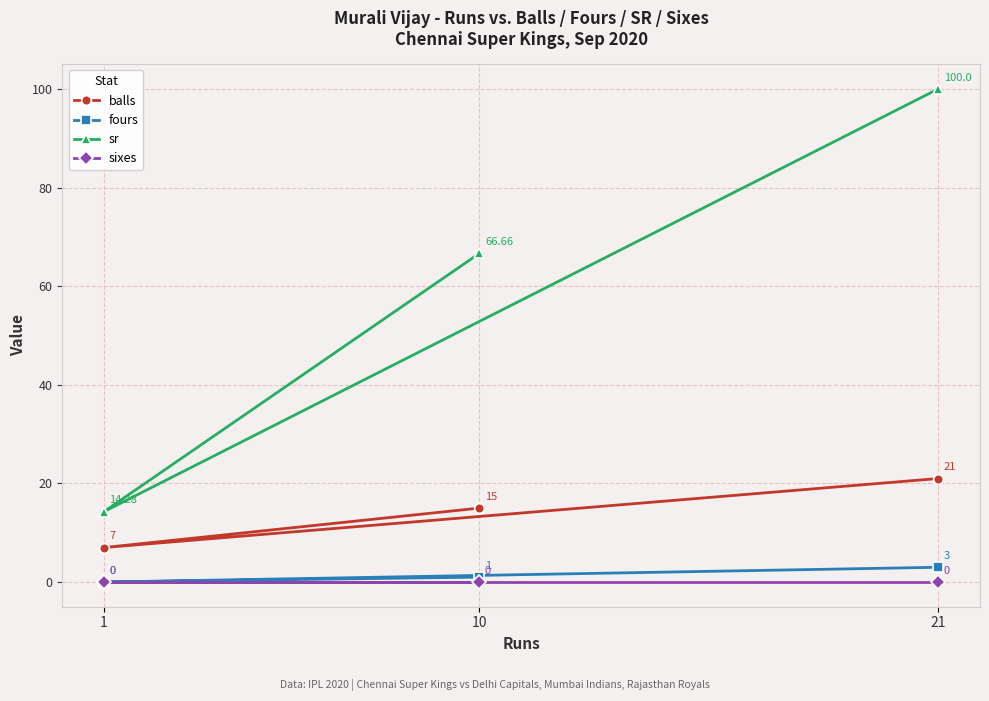

What is the value of the sr point at the 1st from the left?

14.3